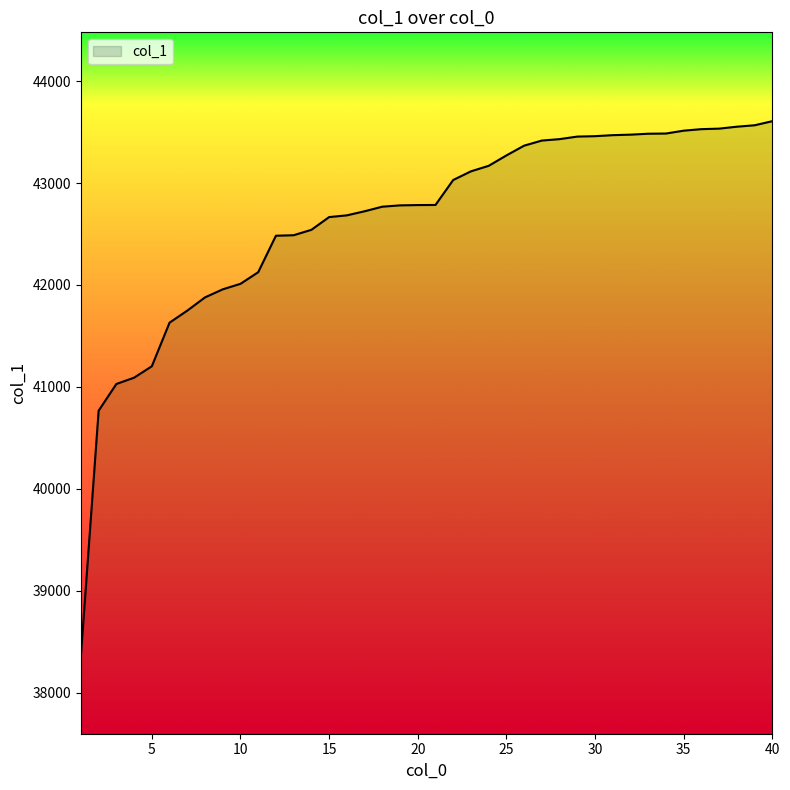

What is the difference between the maximum and minimum values?

5244